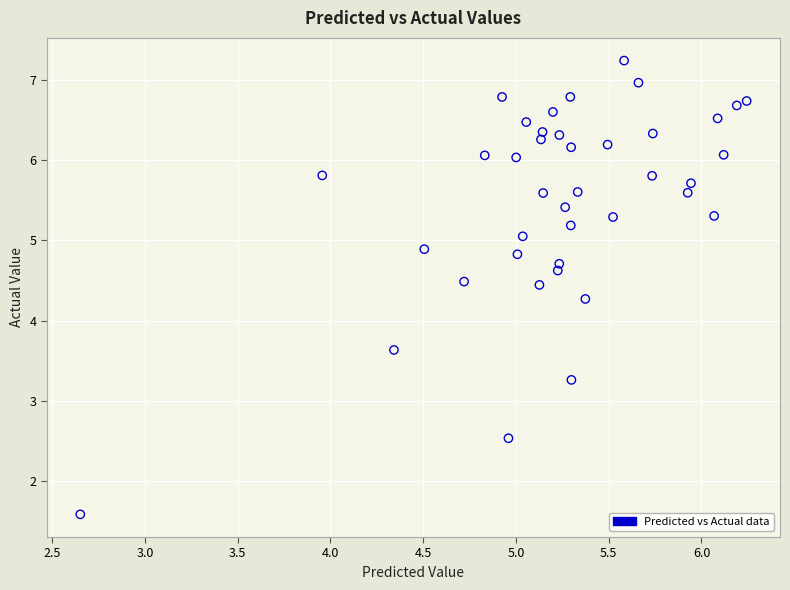

What is the range of X values (max minus min)?

3.6